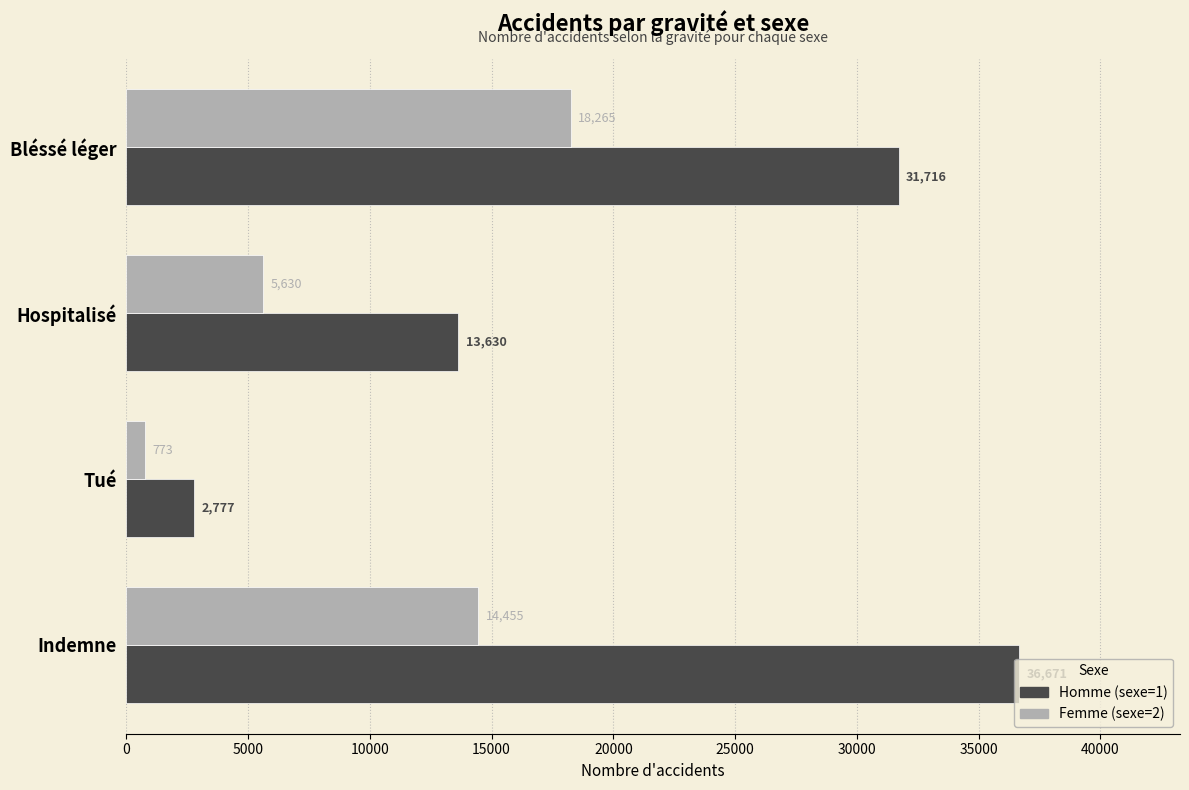

Which series has the largest range (max minus min)?

Homme (sexe=1)